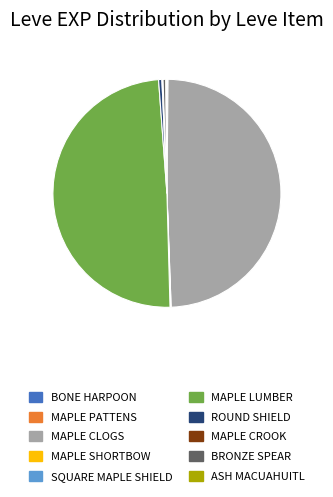

Is there any slice that represents more than half of the pie?

No